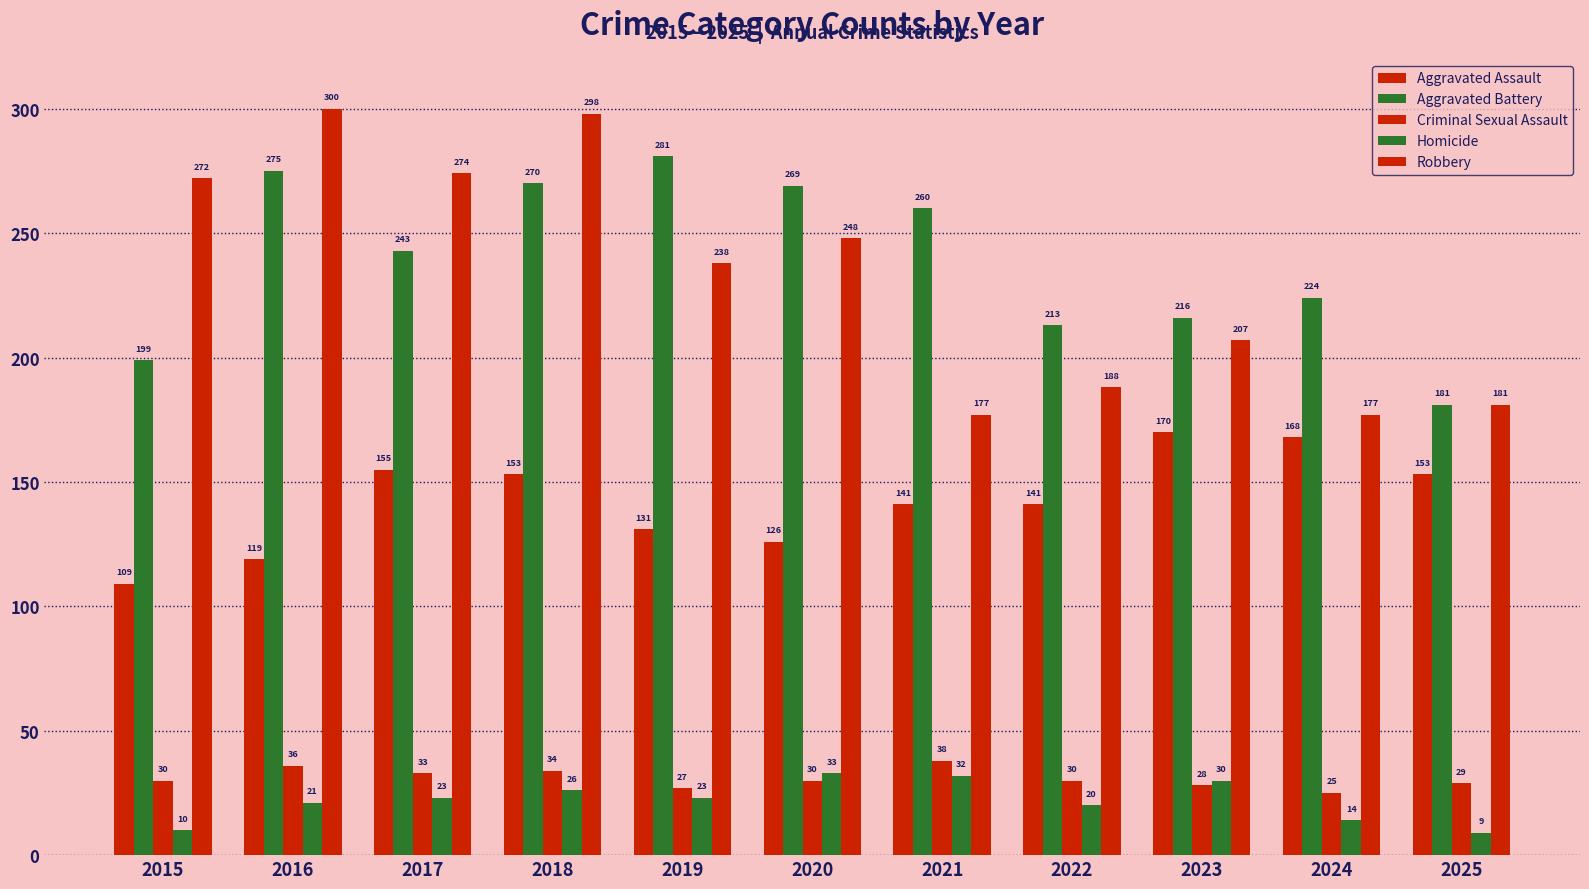

Which series has the largest range (max minus min)?

Robbery